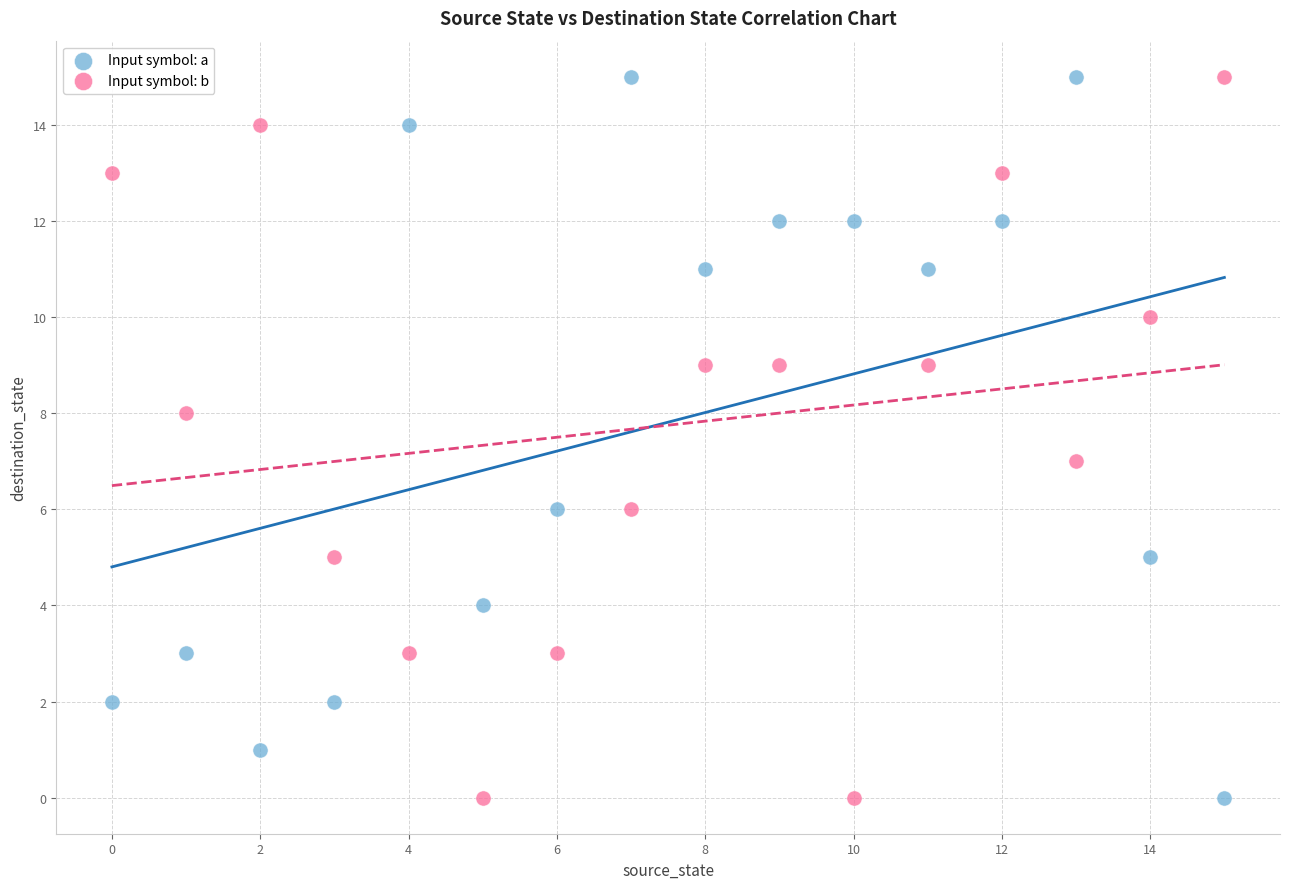

Across all data points, what is the range of Y values (max minus min)?

15